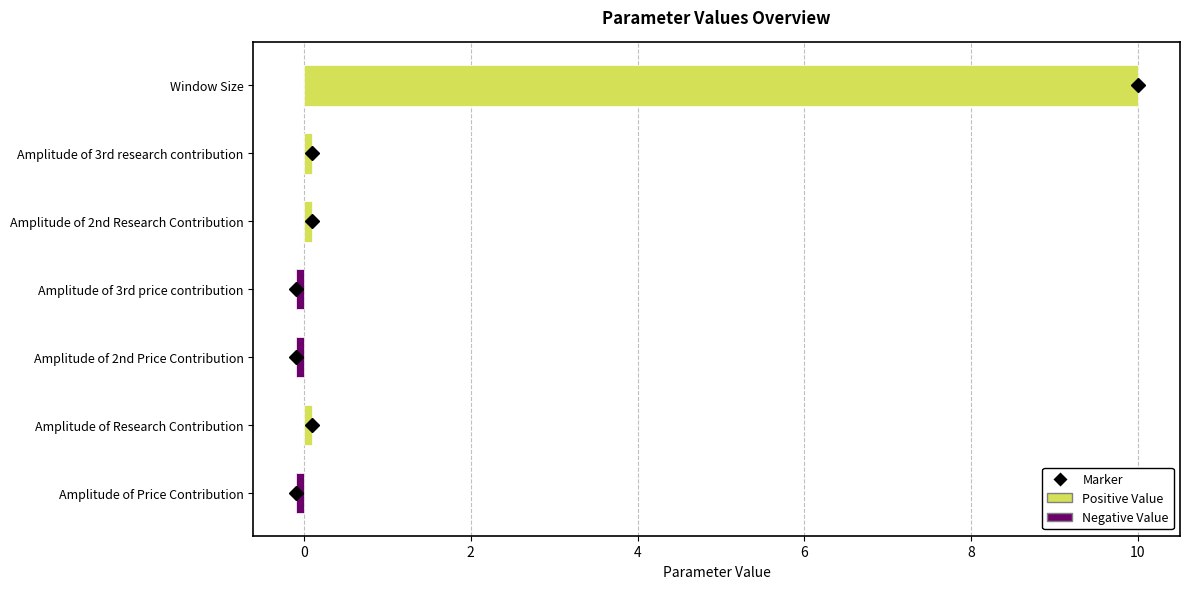

The chart shows a value of -0.1 at Amplitude of 2nd Price Contribution. True or false?

True